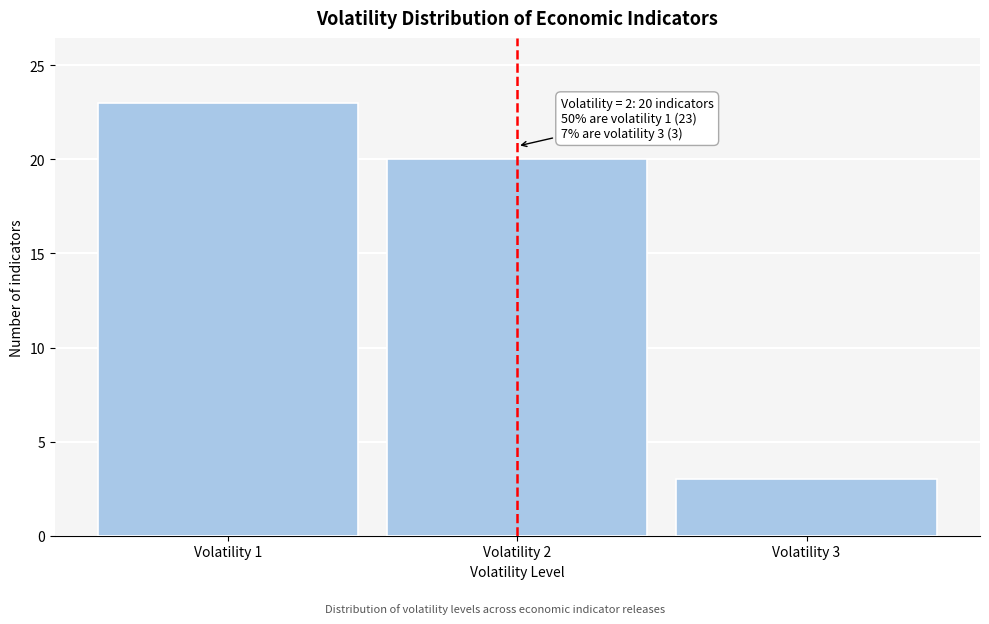

Reading right to left, list all the values displayed in this chart.

3	20	23